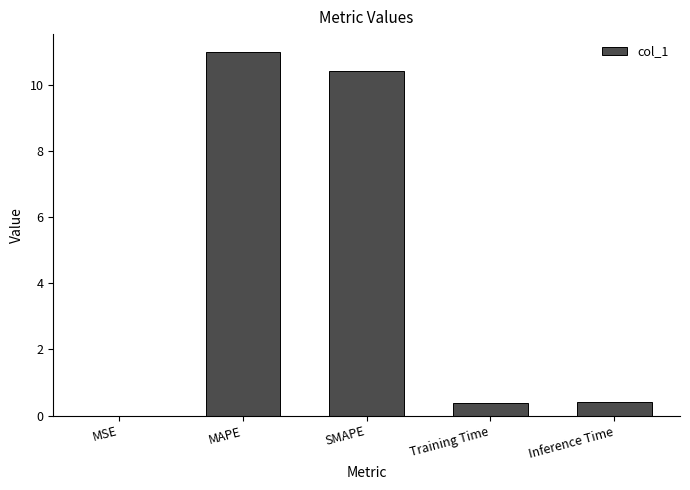

What is the maximum value shown in the chart?

11.0